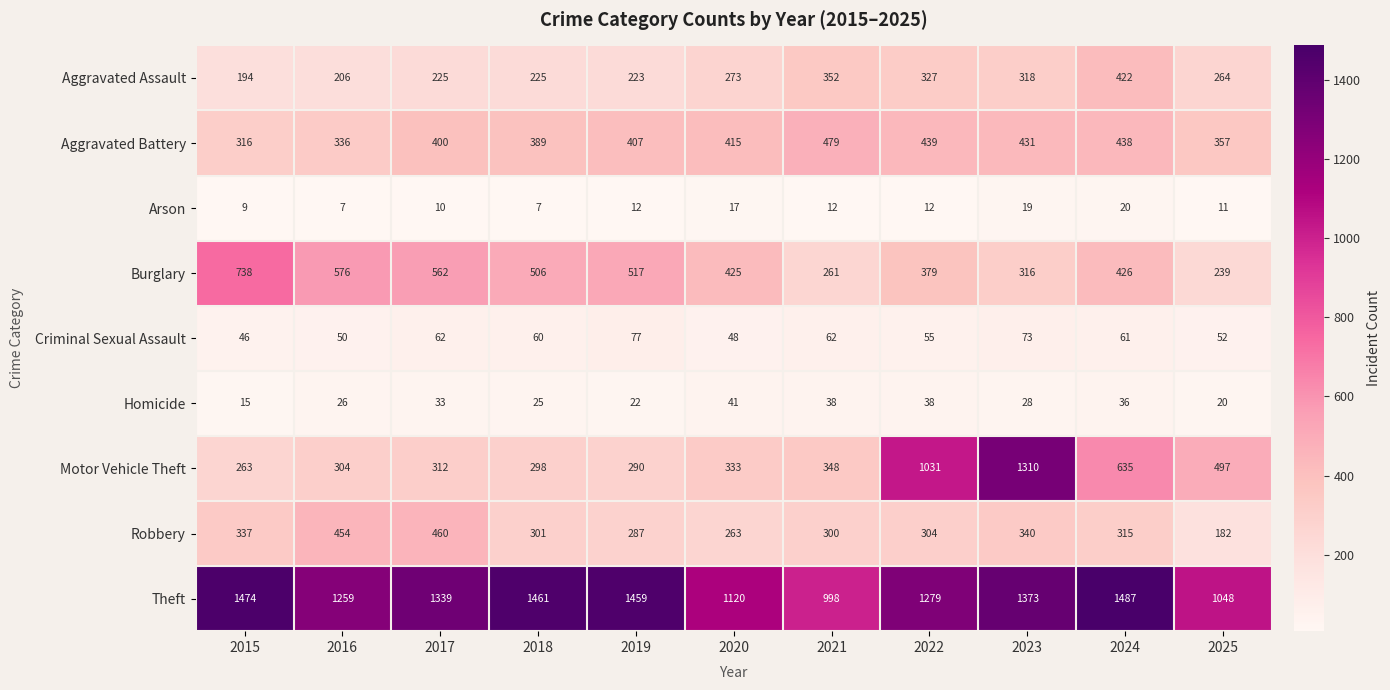

Rank the series at 2016 from lowest to highest value.

Arson, Homicide, Criminal Sexual Assault, Aggravated Assault, Motor Vehicle Theft, Aggravated Battery, Robbery, Burglary, Theft